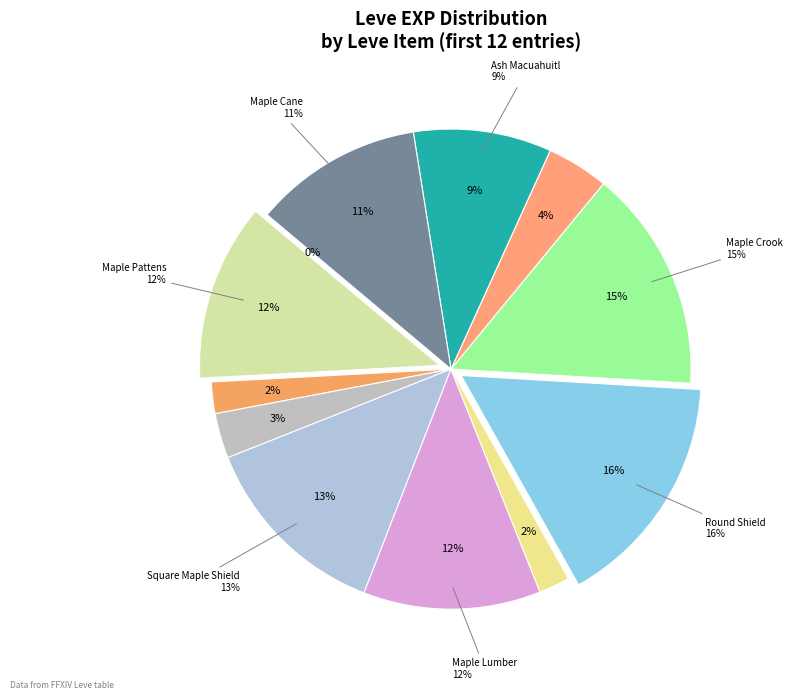

Is it true that Bone Harpoon is 1% of the pie?

False